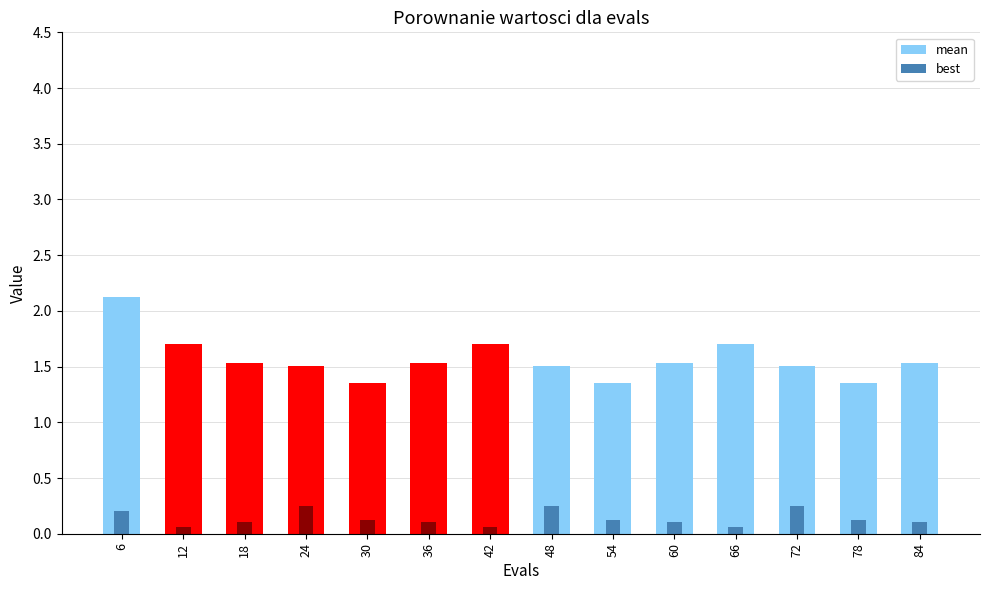

Is the value of best at 54 greater than the value of mean at 24?

No